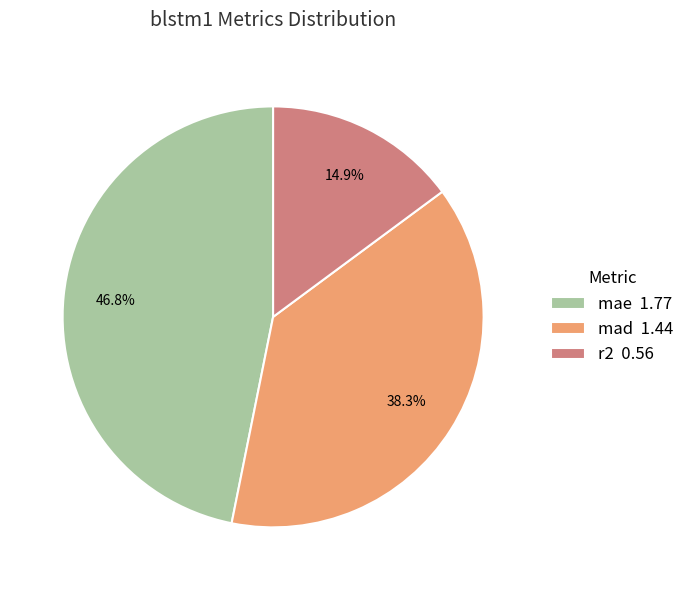

Combined, what portion of the pie is mae and mad?

85.1%